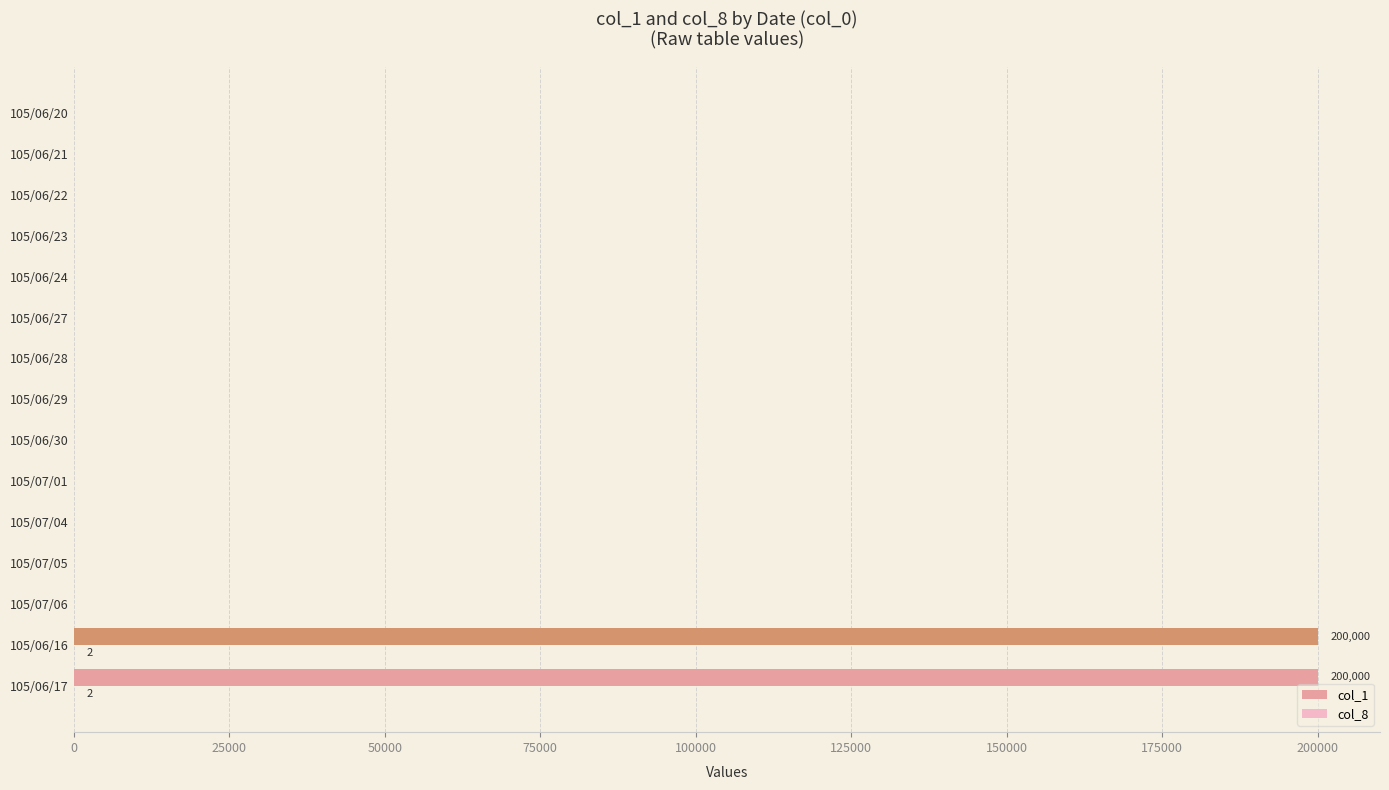

What is the greatest value displayed?

200000